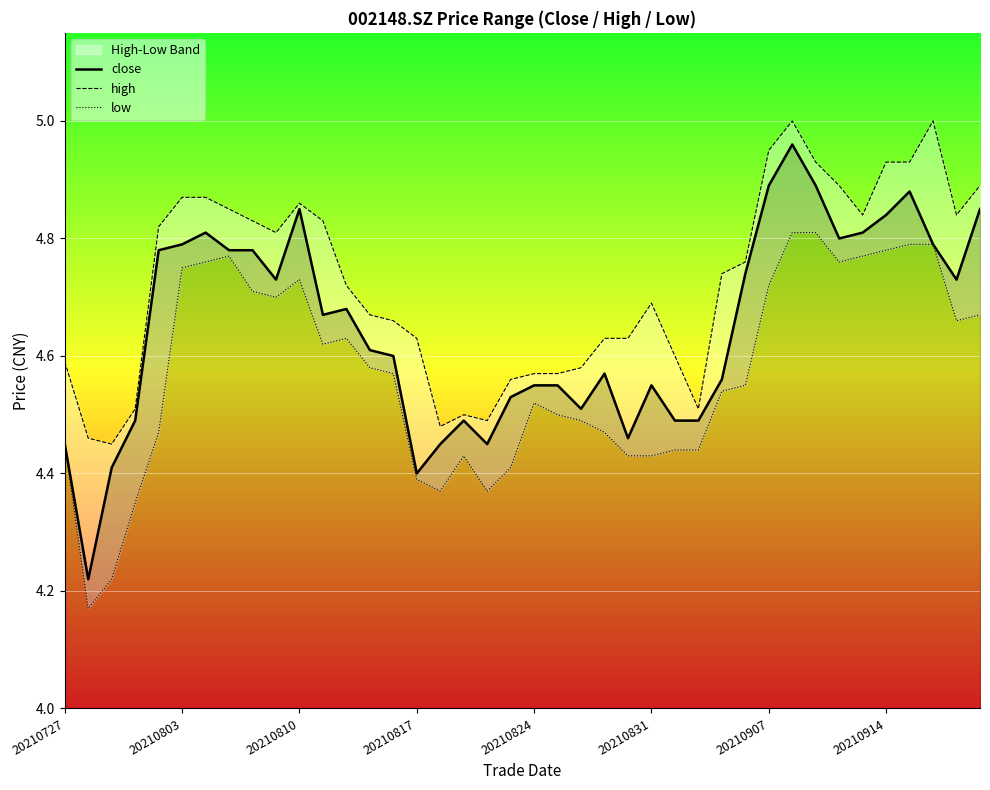

Is it true that close equals 6.0 at 20210831?

False